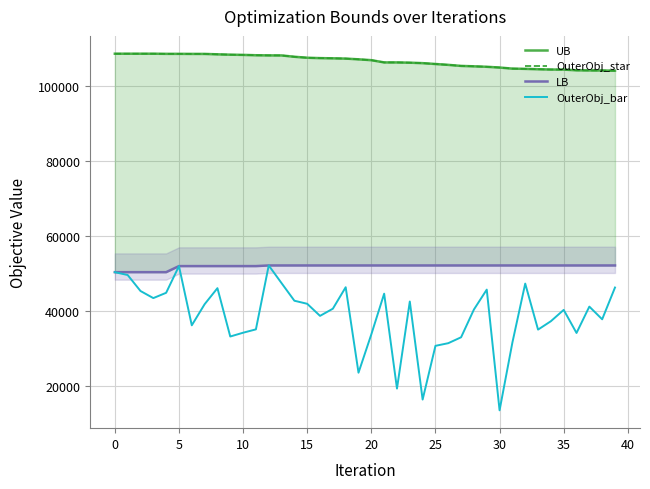

True or false: LB and OuterObj_bar intersect in this chart.

False